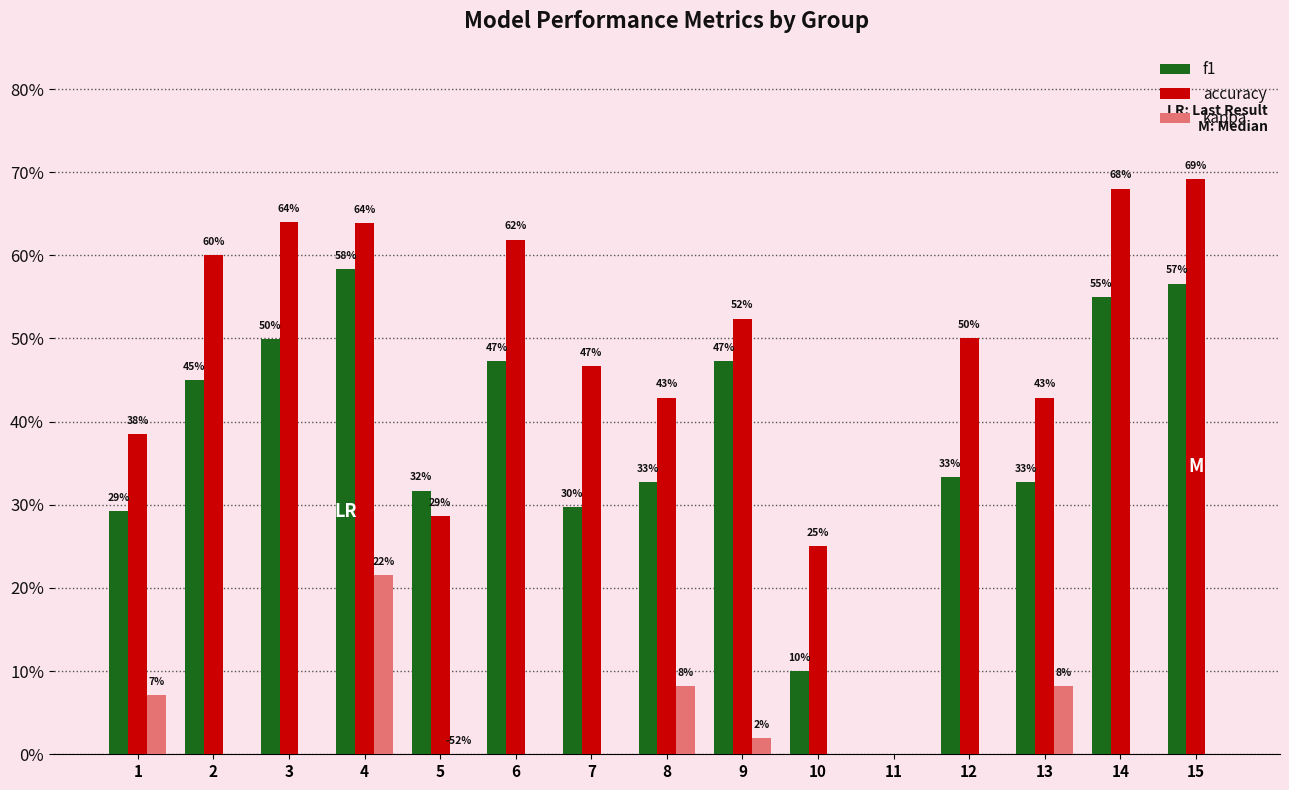

How many groups of bars are there?

15